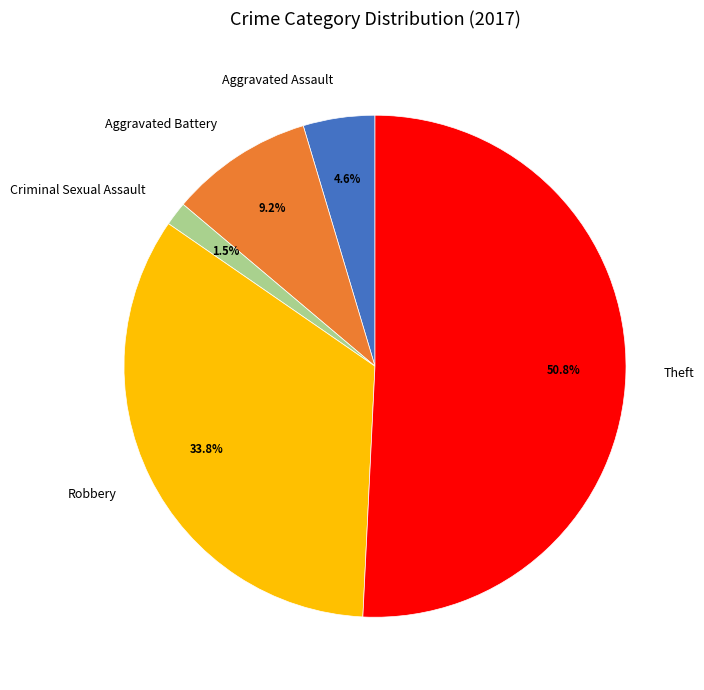

Between Theft and Aggravated Battery, which is larger?

Theft